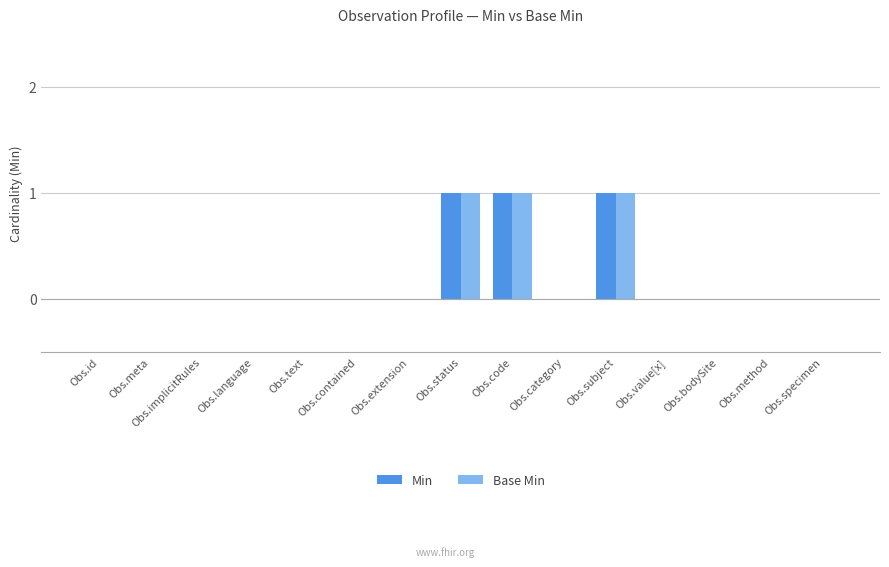

The Base Min series shows 0 at Obs.language. True or false?

True